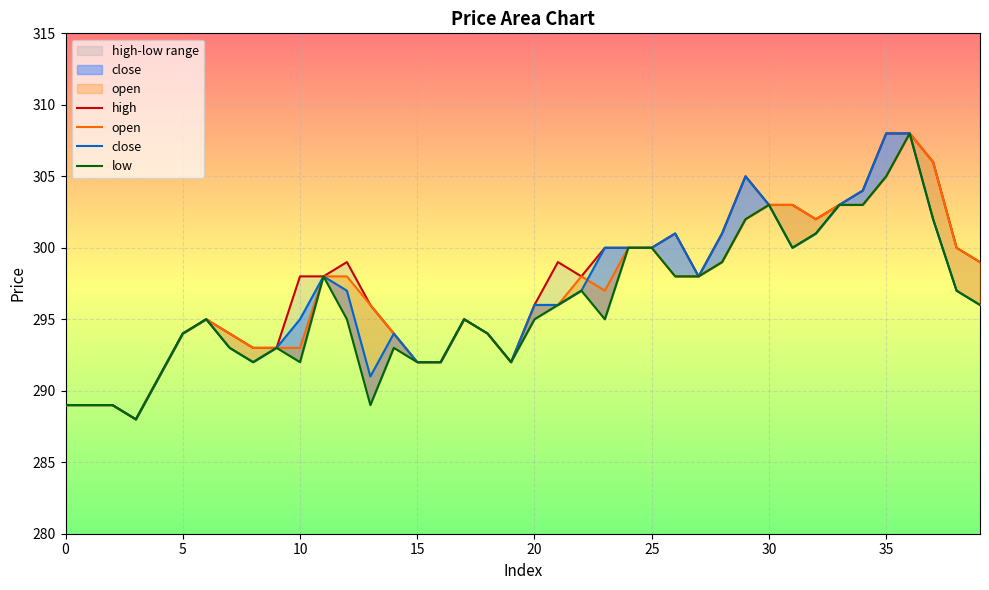

What is the maximum value shown in the chart?

308